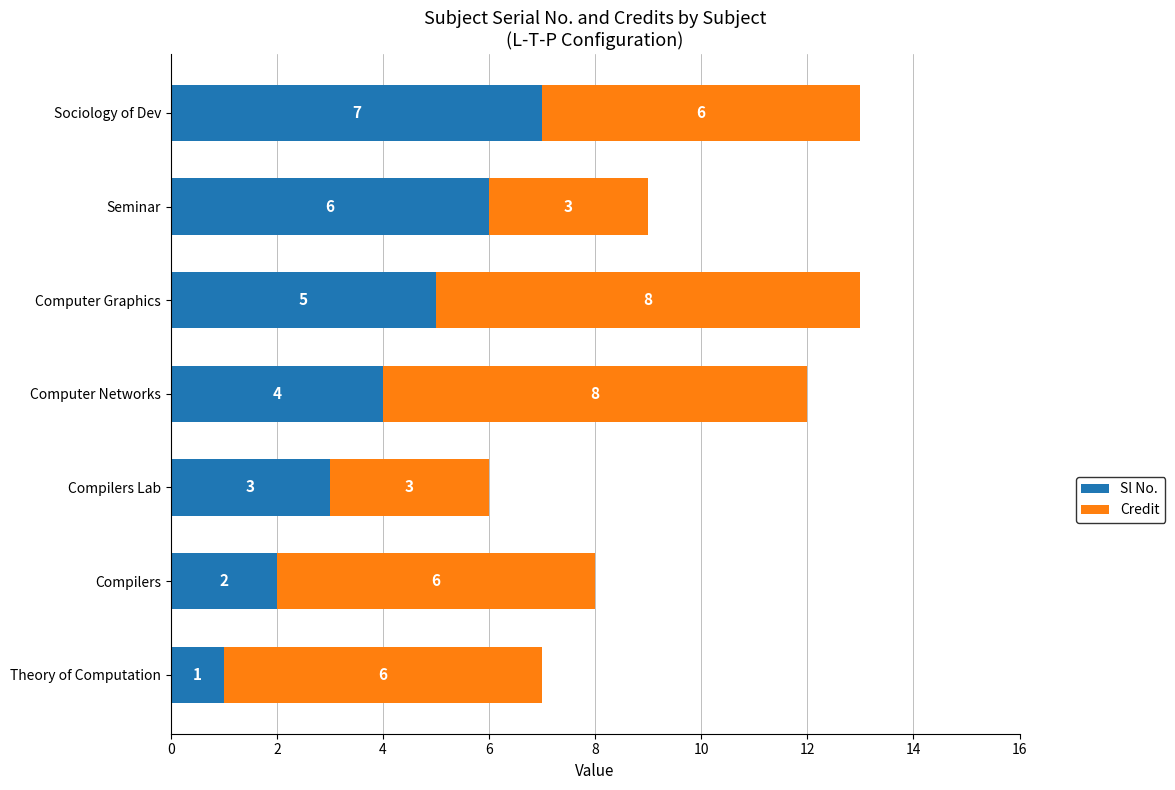

At which label is Sl No. closest to 4?

Computer Networks